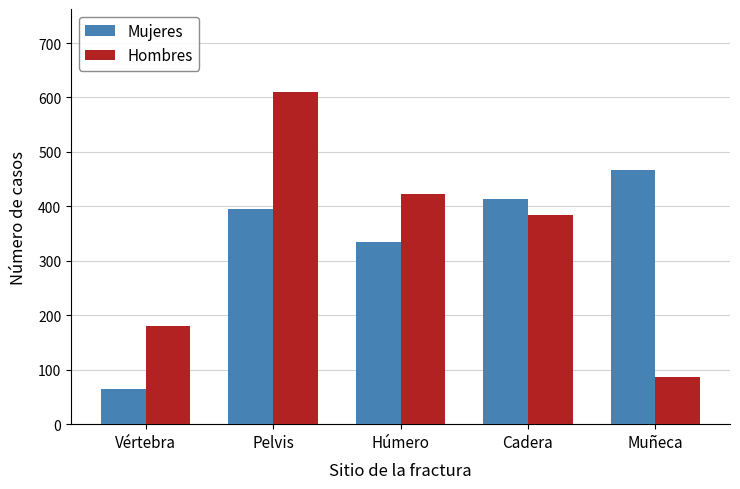

The Mujeres series shows 599 at Pelvis. True or false?

False